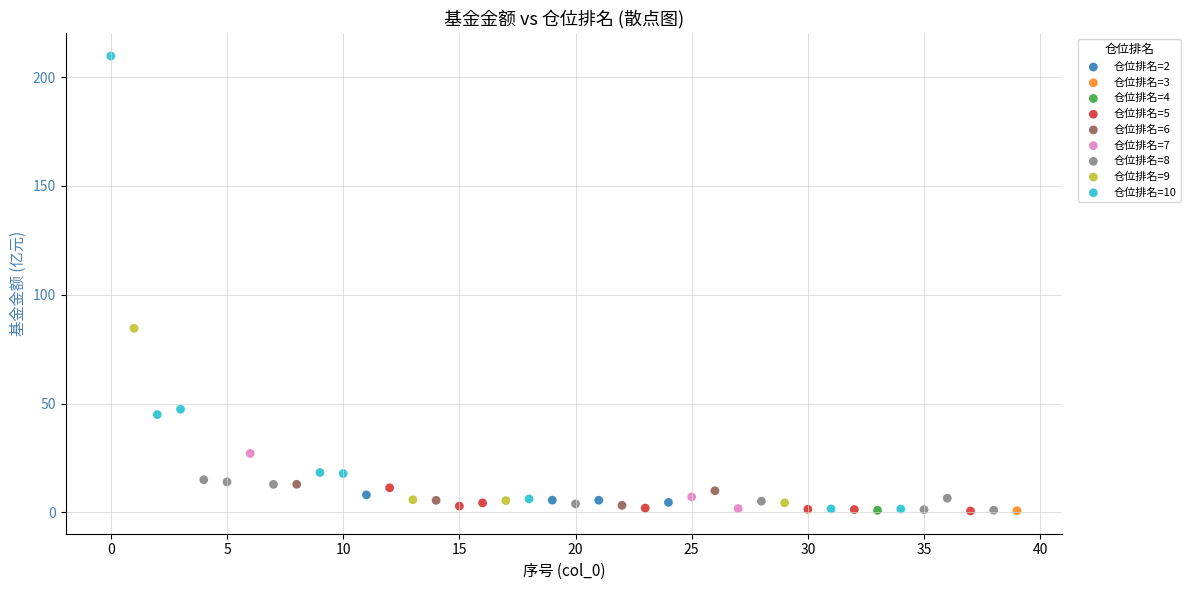

What are all the series names shown in the legend?

仓位排名=2, 仓位排名=3, 仓位排名=4, 仓位排名=5, 仓位排名=6, 仓位排名=7, 仓位排名=8, 仓位排名=9, 仓位排名=10